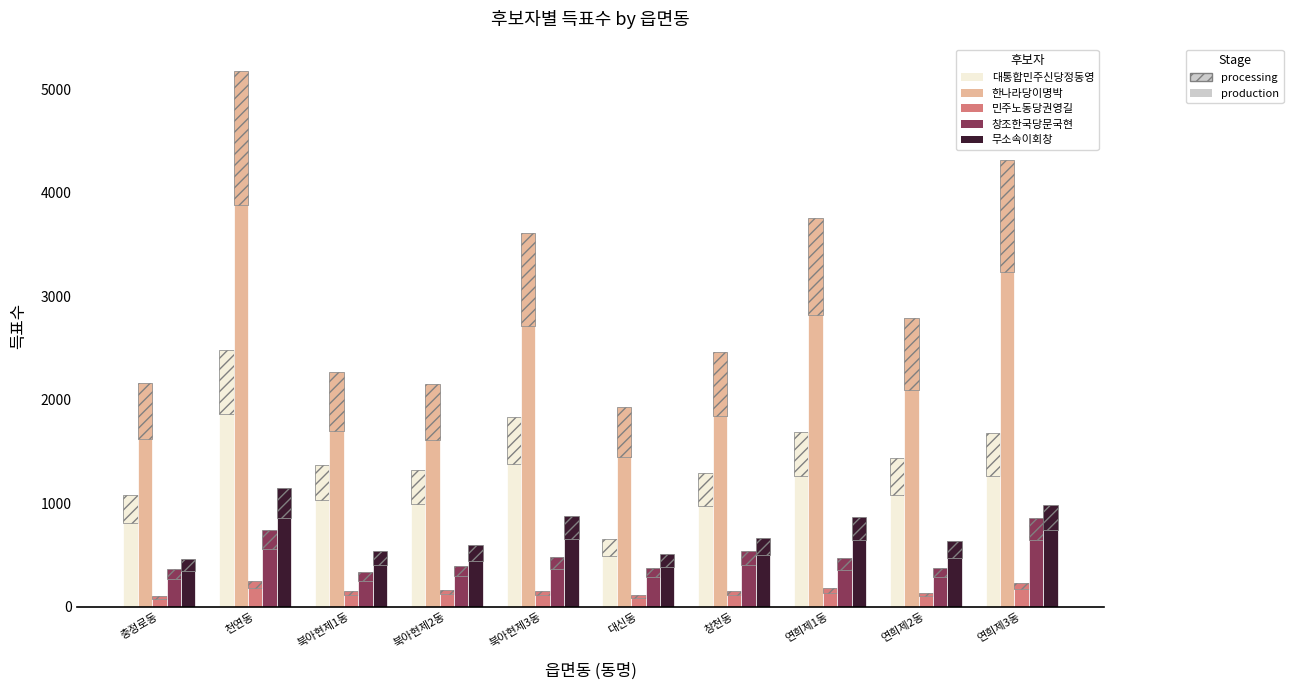

What are all the series names shown in the legend?

대통합민주신당정동영, 한나라당이명박, 민주노동당권영길, 창조한국당문국현, 무소속이회창